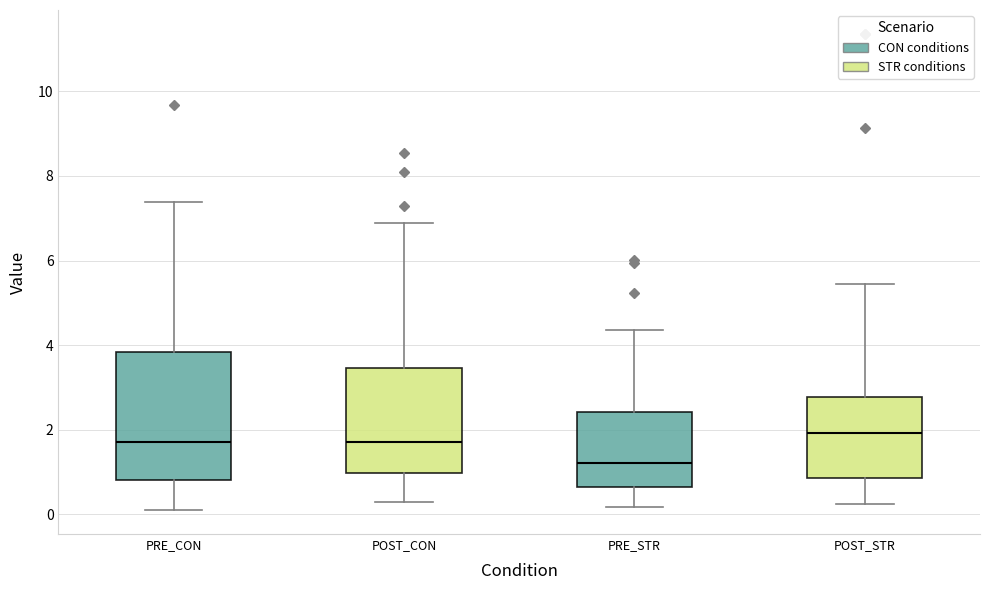

Reading left to right, transcribe this box plot: for each box, give where its median line is, the range the box spans, and where its two whiskers end, as read against the y-axis. The values are not printed on the chart, so give them approximately, as read against the axis.

PRE_CON: median 1.8, box 0.8 to 3.8, whiskers 0.0 to 7.4
POST_CON: median 1.8, box 1.0 to 3.4, whiskers 0.4 to 6.8
PRE_STR: median 1.2, box 0.6 to 2.4, whiskers 0.2 to 4.4
POST_STR: median 2.0, box 0.8 to 2.8, whiskers 0.2 to 5.4